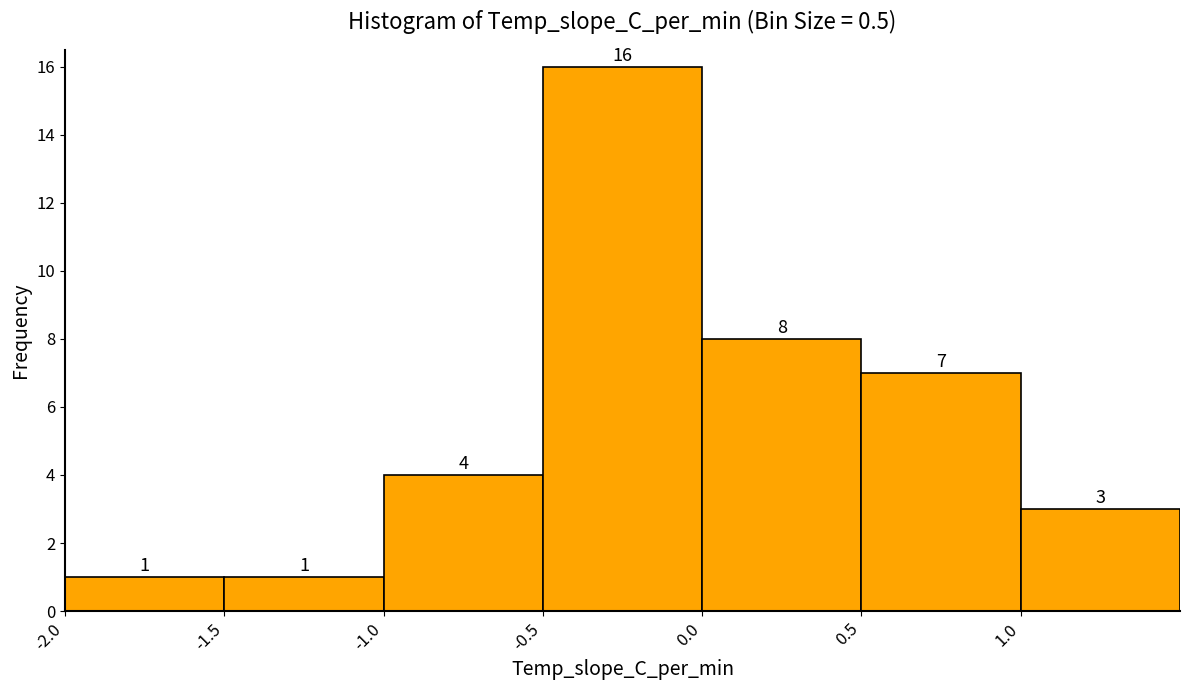

Over which range of the x-axis is the bar tallest?

-0.5 to 0.0